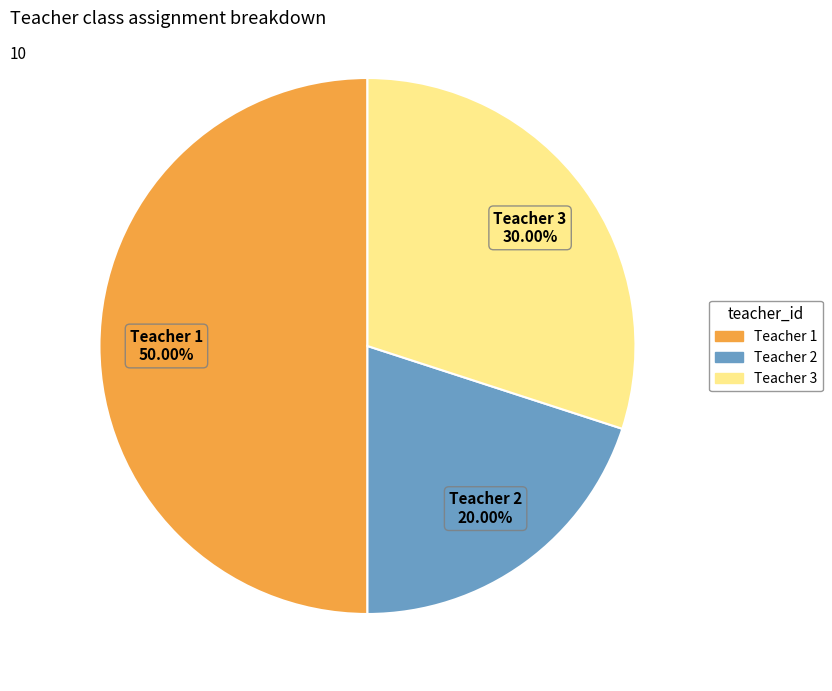

Which has a higher value, Teacher 2 or Teacher 3?

Teacher 3